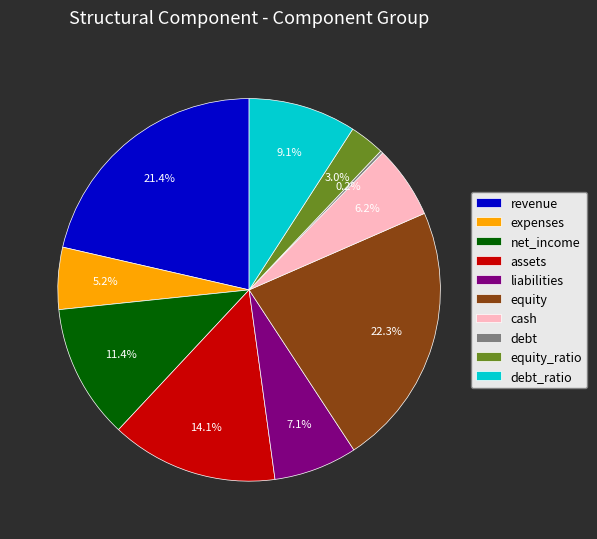

Which category has the biggest portion of the pie?

equity